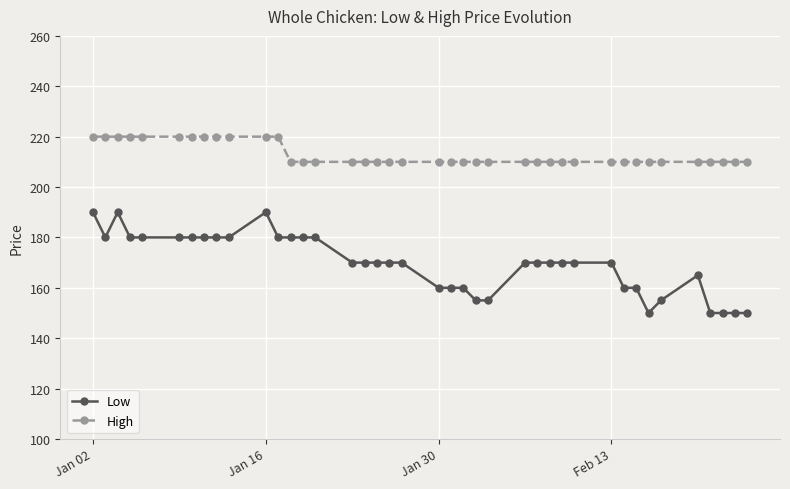

How many data points does each series have?

40